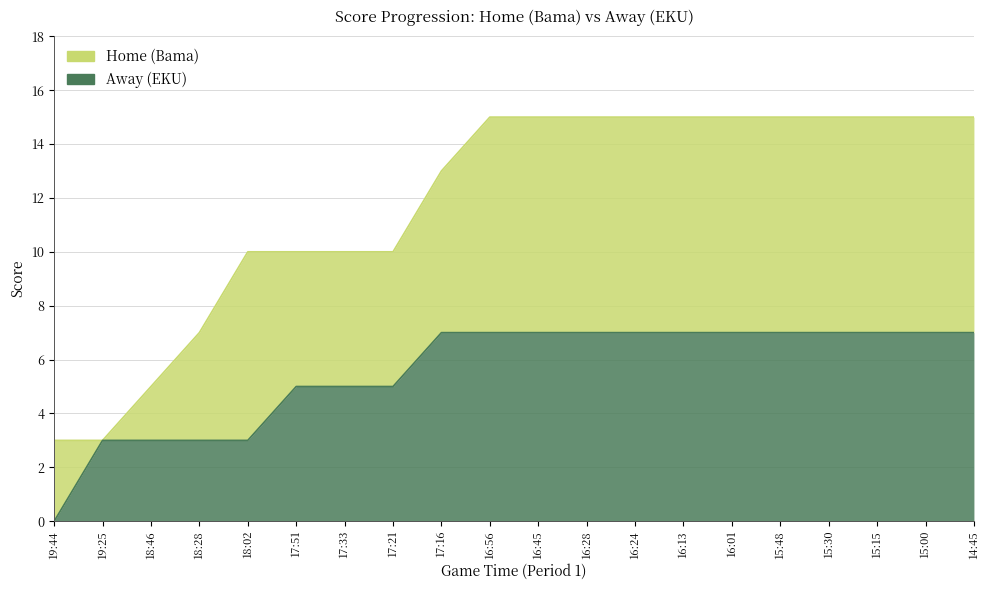

At which category is the sum across all series the highest?

16:56